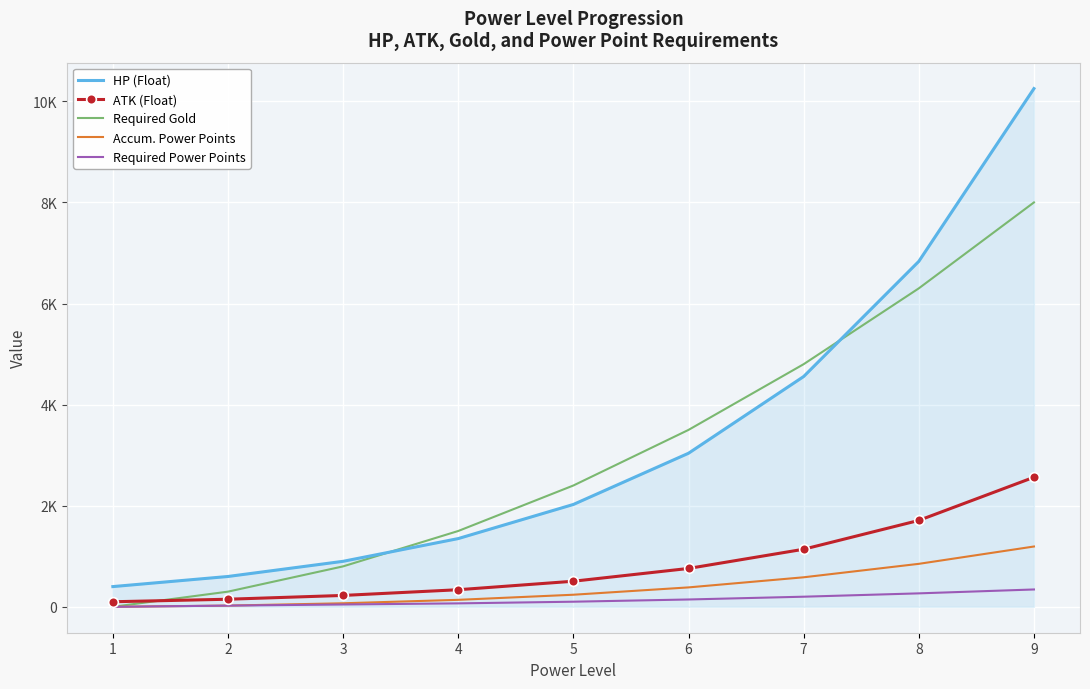

At which category does the chart reach its minimum across all series?

1